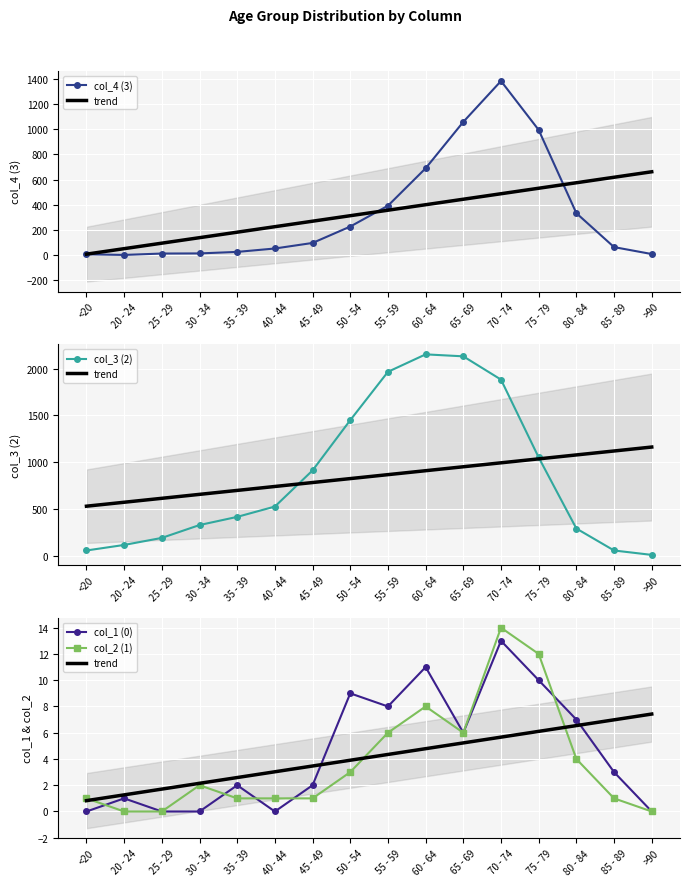

What is the average value of the col_4 (3) series?

334.8